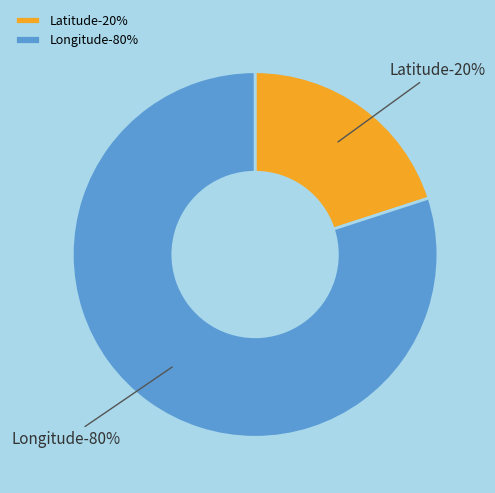

To the nearest percent, what is the difference between the largest and smallest slice percentages?

60%